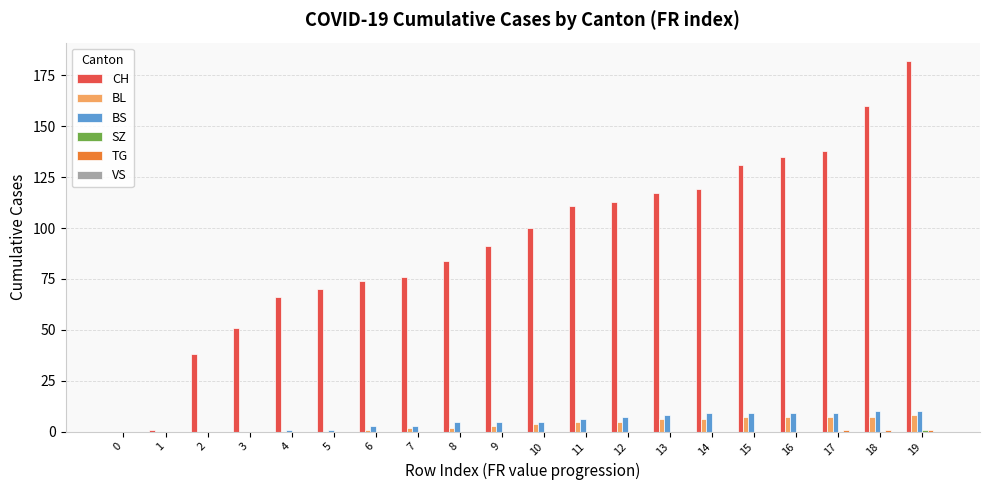

What is the maximum value shown in the chart?

182